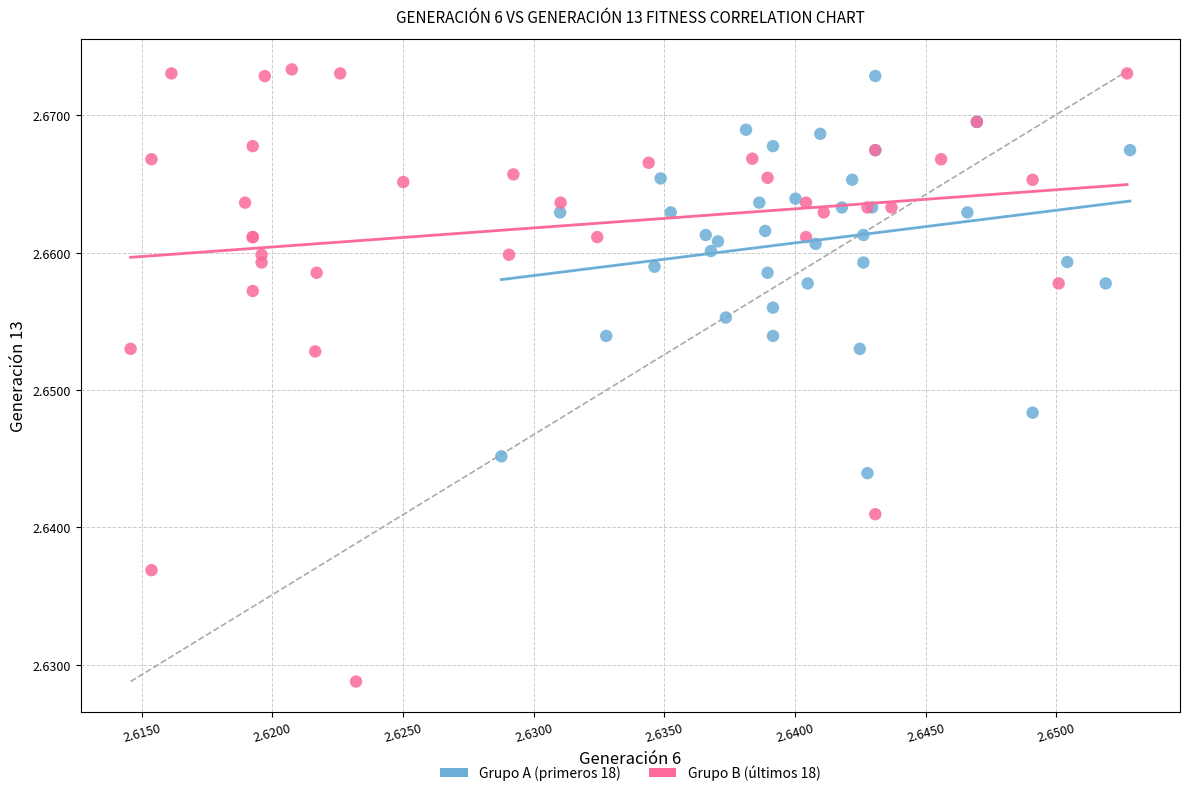

Which series contains the lowest Y value?

Grupo B (últimos 18)